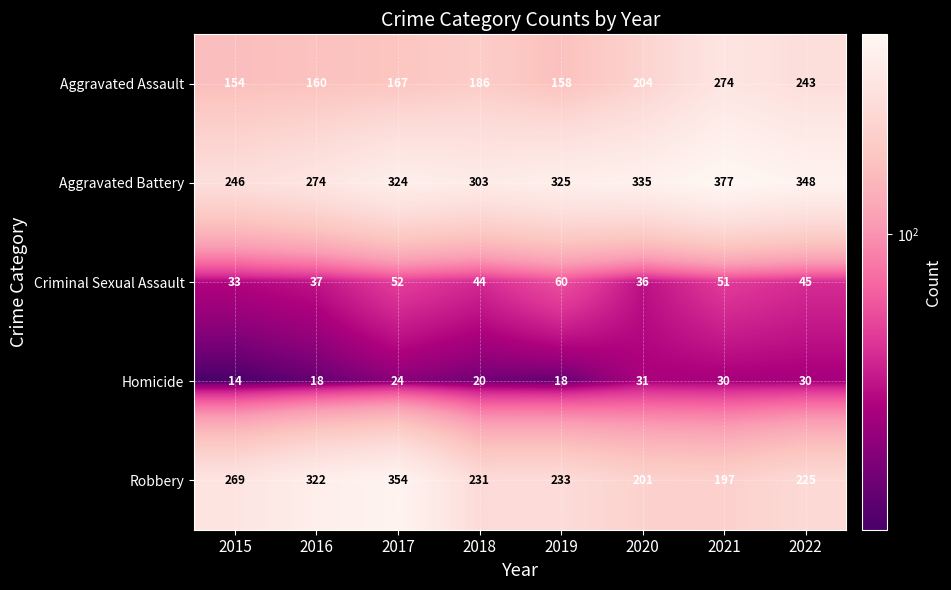

Where is Robbery nearest to the value 275?

2015